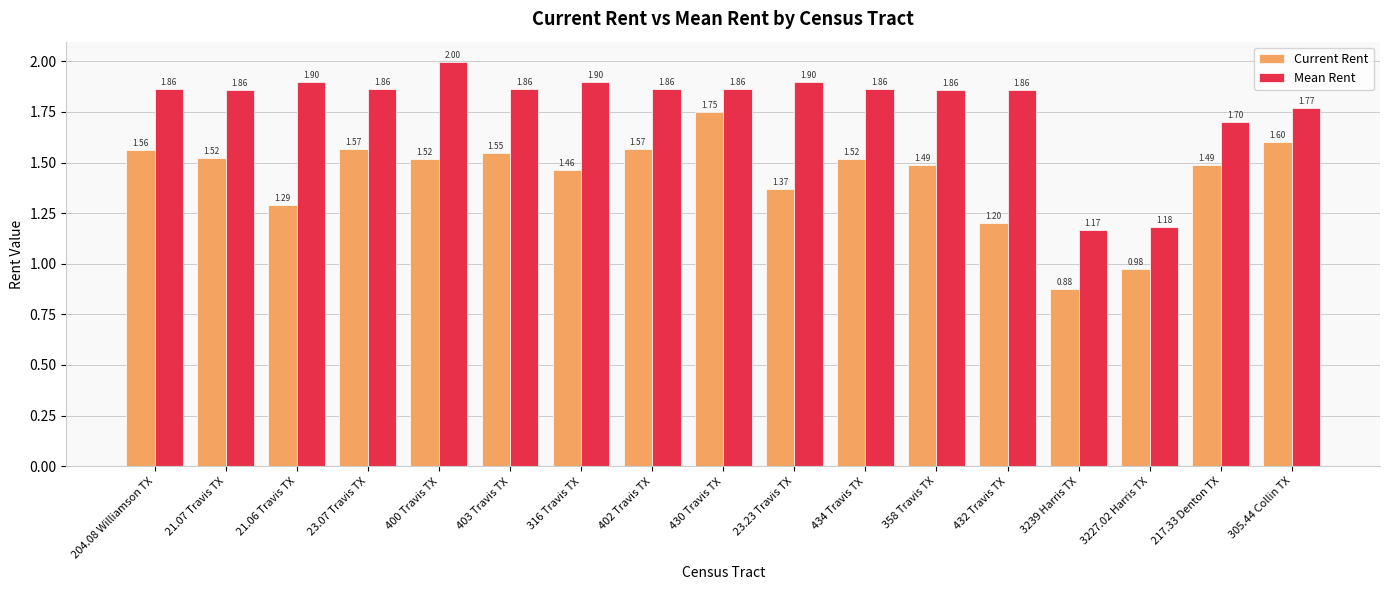

At how many categories does at least one series exceed 0?

17